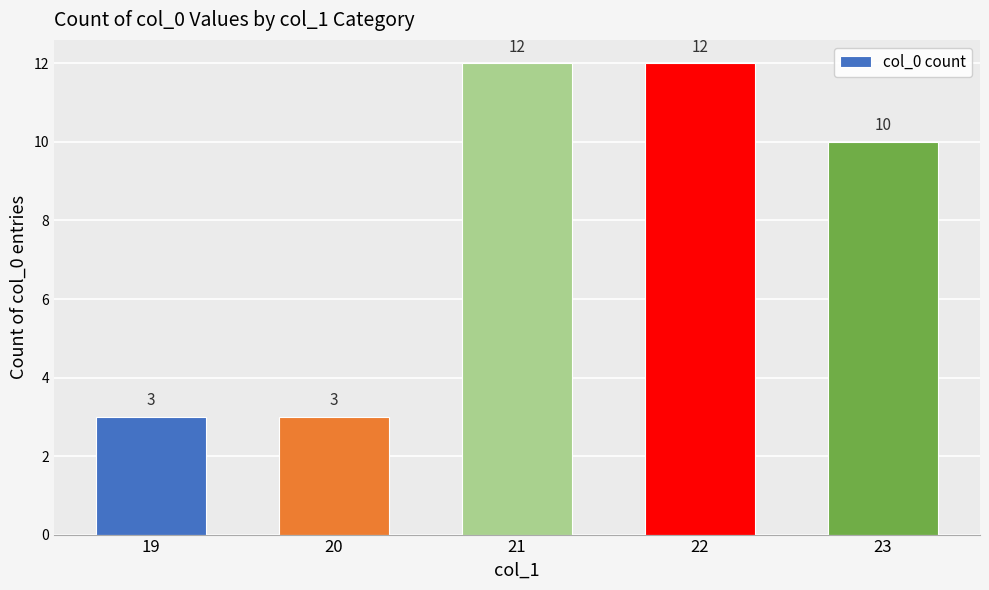

What is the ratio of the value at 19 to the value at 20?

1.0